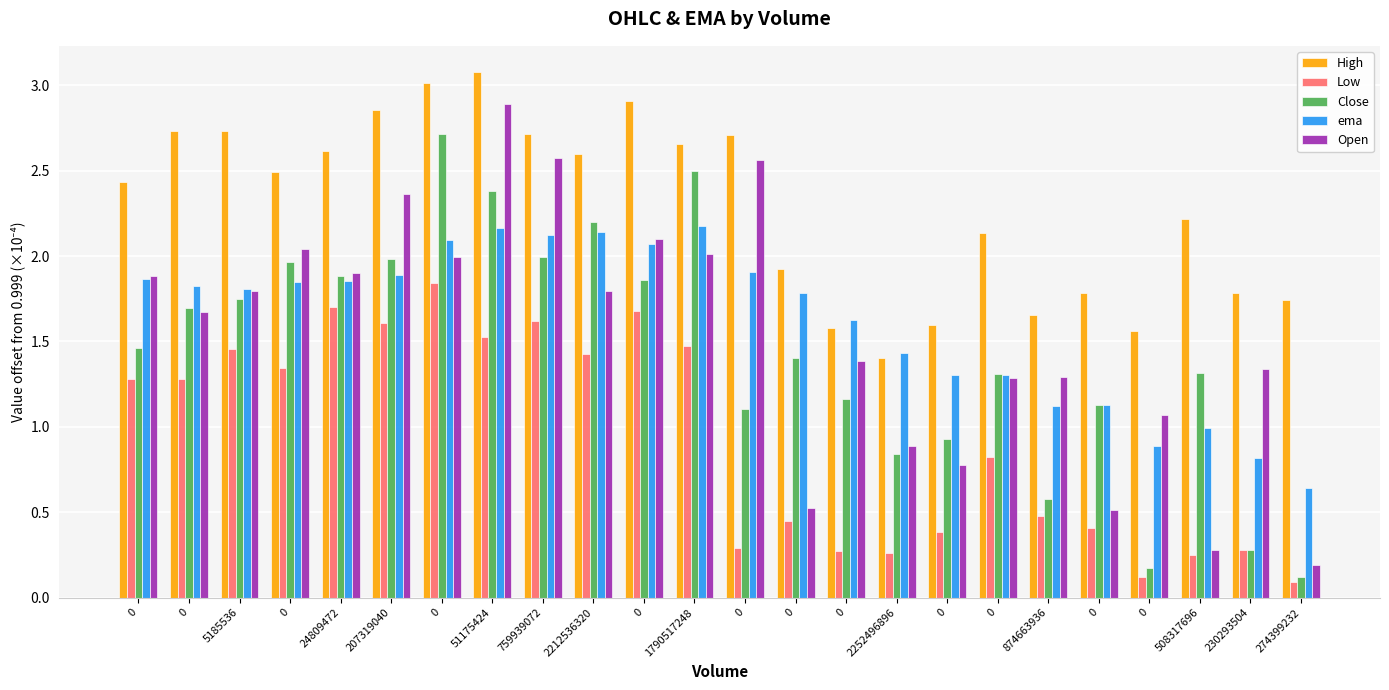

At which category is the sum across all series the highest?

51175424